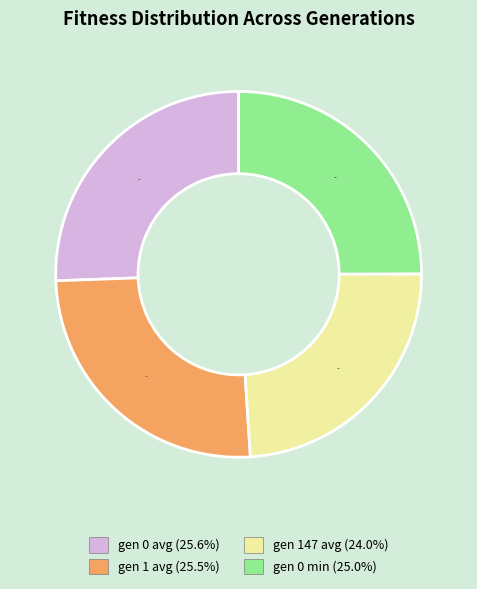

How many segments does this pie chart have?

4